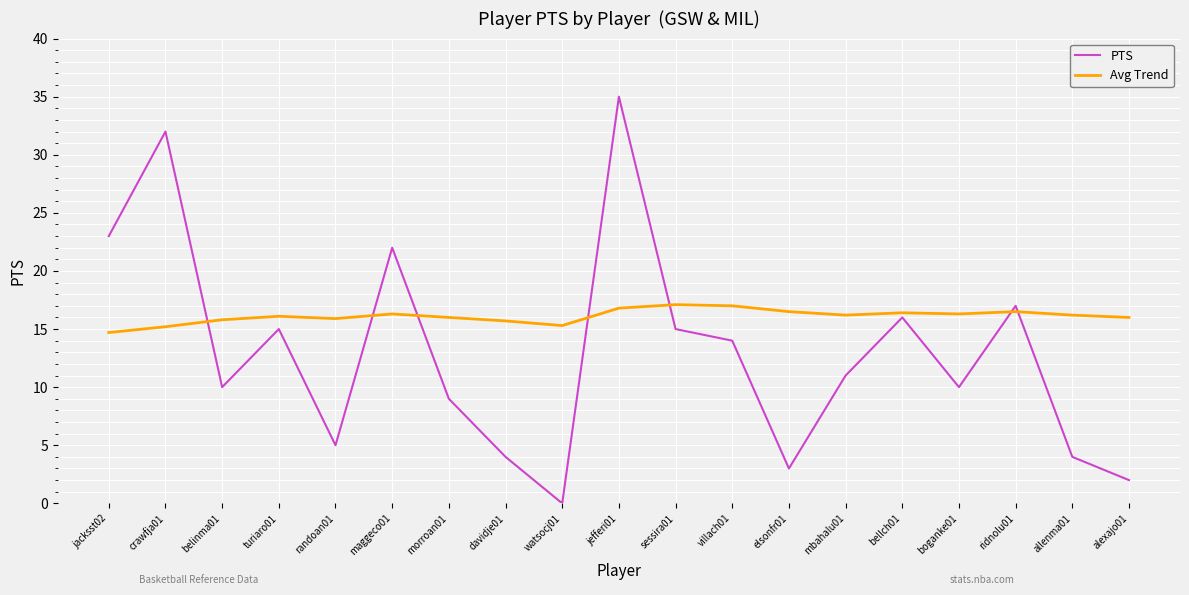

What position from the left is crawfja01?

2